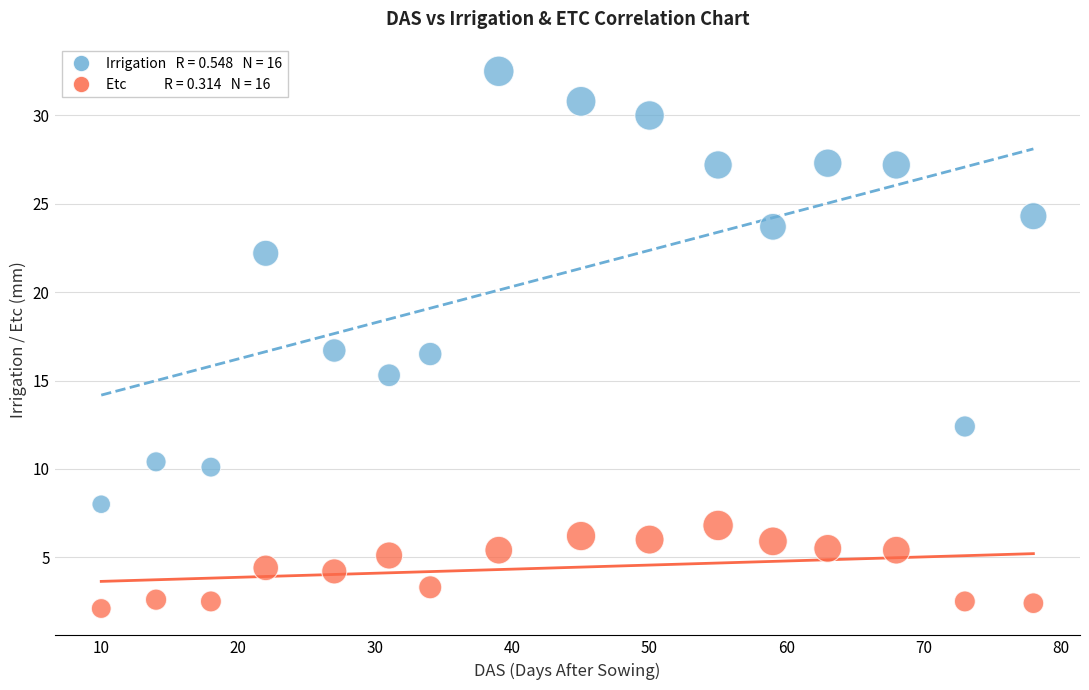

Across all data points, what is the range of Y values (max minus min)?

30.4